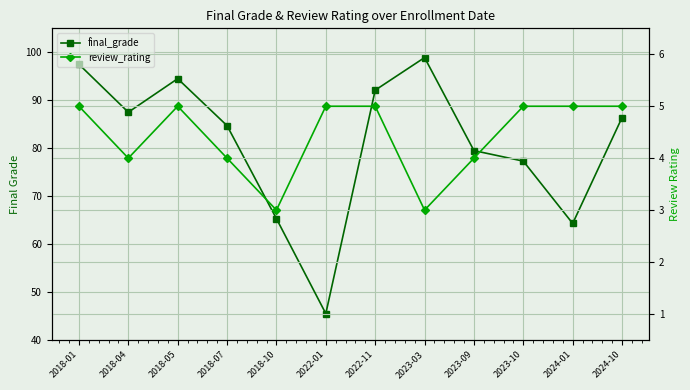

At which category is the sum across all series the highest?

2018-01